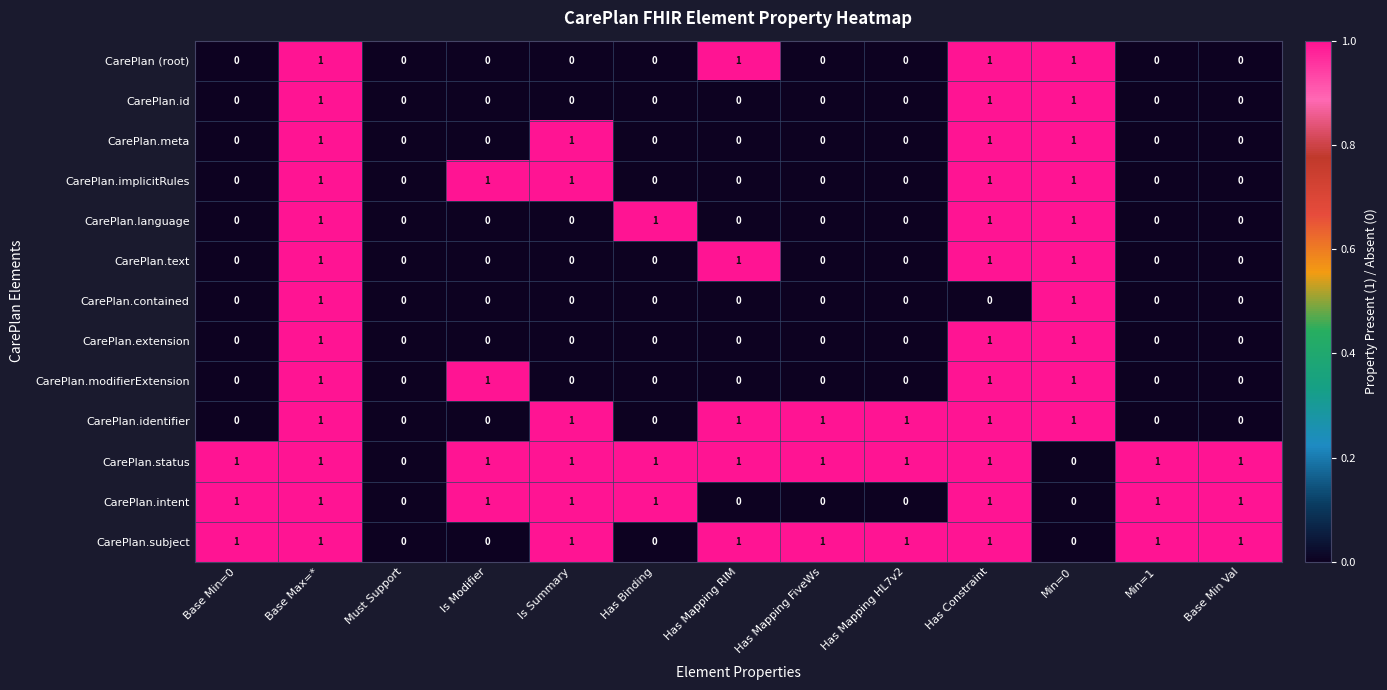

Is it true that CarePlan.identifier equals 0 at Base Max=*?

False